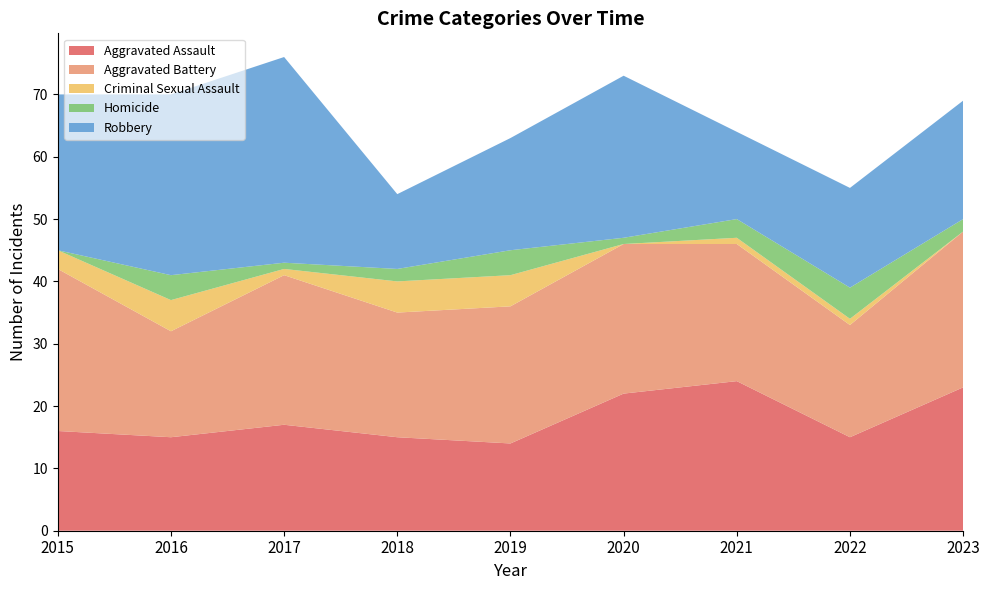

Reading left to right, what are all the values shown in this chart?

Aggravated Assault: 16	15	17	15	14	22	24	15	23
Aggravated Battery: 26	17	24	20	22	24	22	18	25
Criminal Sexual Assault: 3	5	1	5	5	0	1	1	0
Homicide: 0	4	1	2	4	1	3	5	2
Robbery: 25	29	33	12	18	26	14	16	19